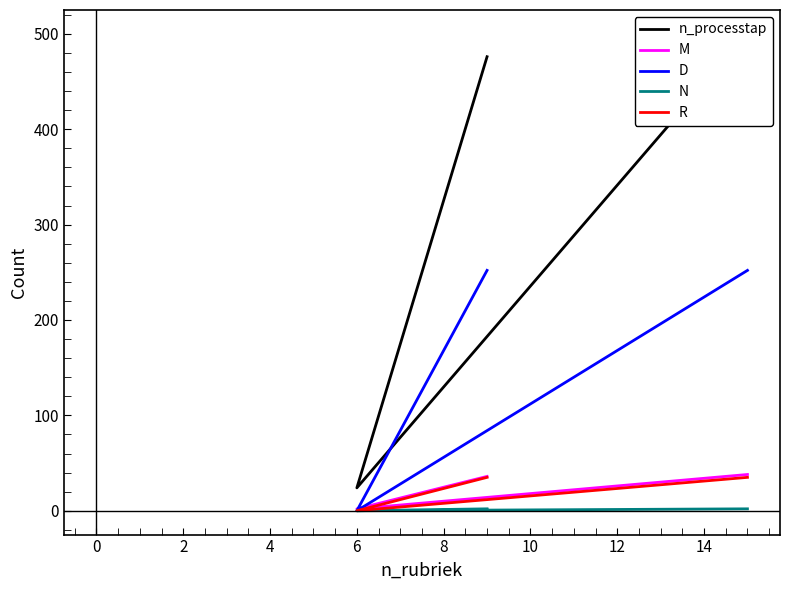

How many values in the R series are below 35?

1